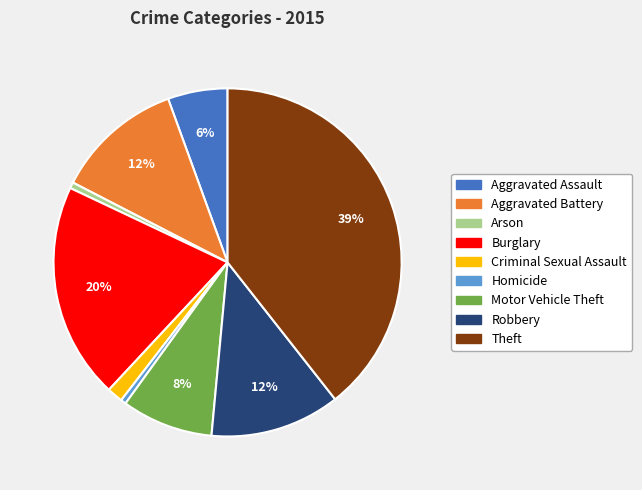

To the nearest percent, what is the average slice percentage?

11%